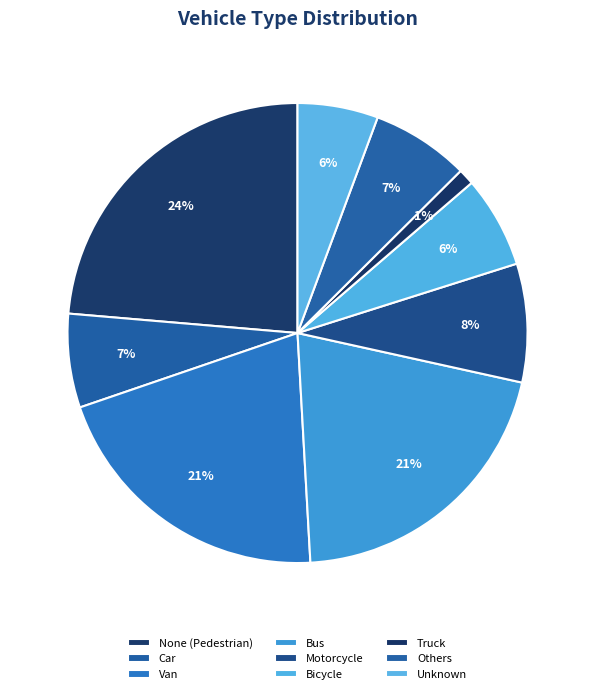

What percentage is the Bus slice, to the nearest percent?

21%